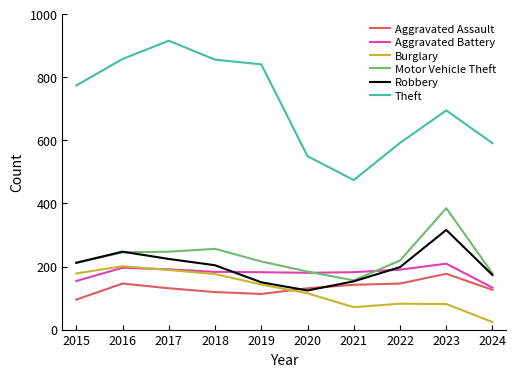

What is the difference between the second highest and minimum values in the Aggravated Assault series?

51